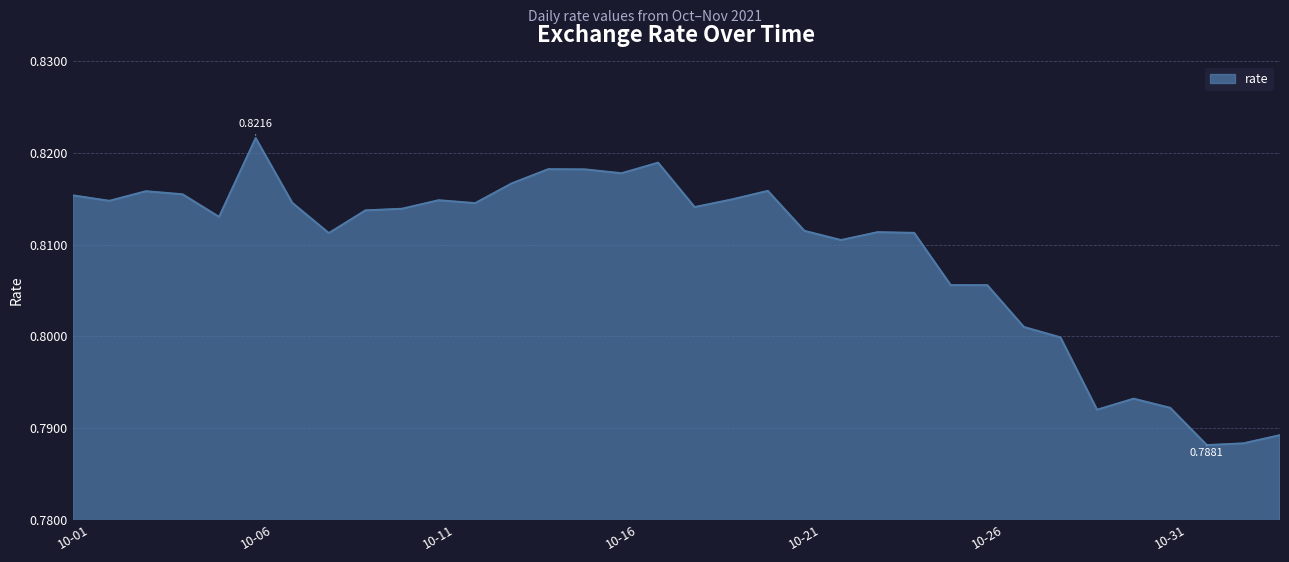

Is this an area chart (filled region under the line)?

Yes